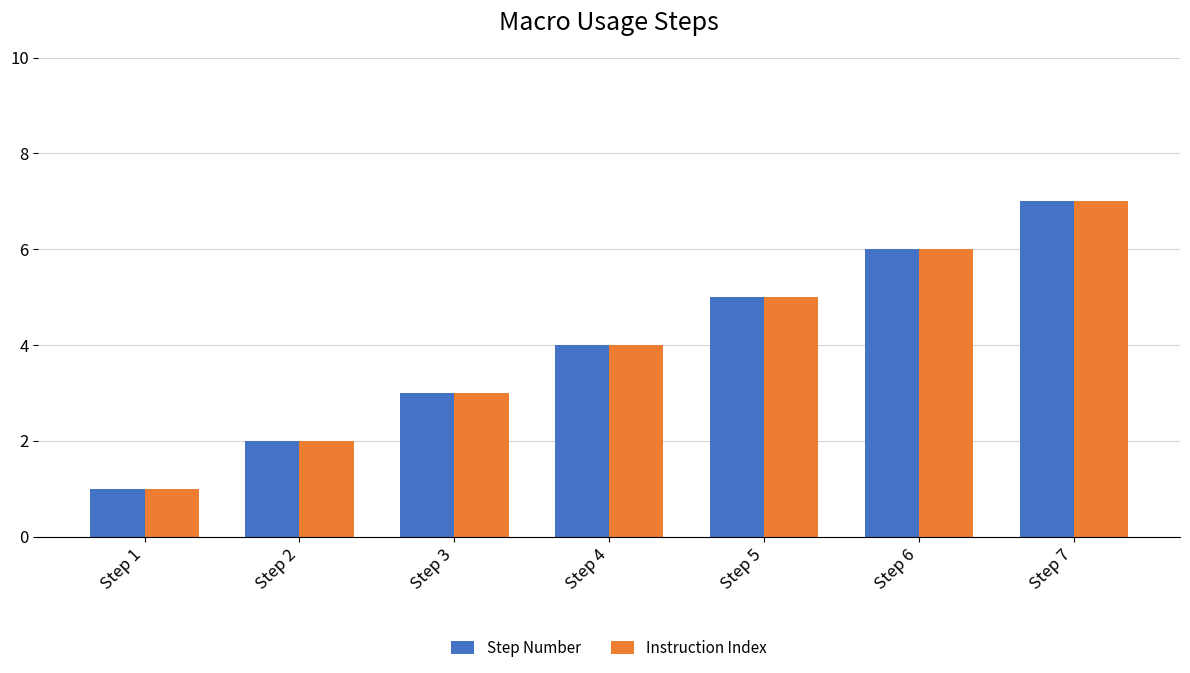

At which category is the sum across all series the highest?

Step 7